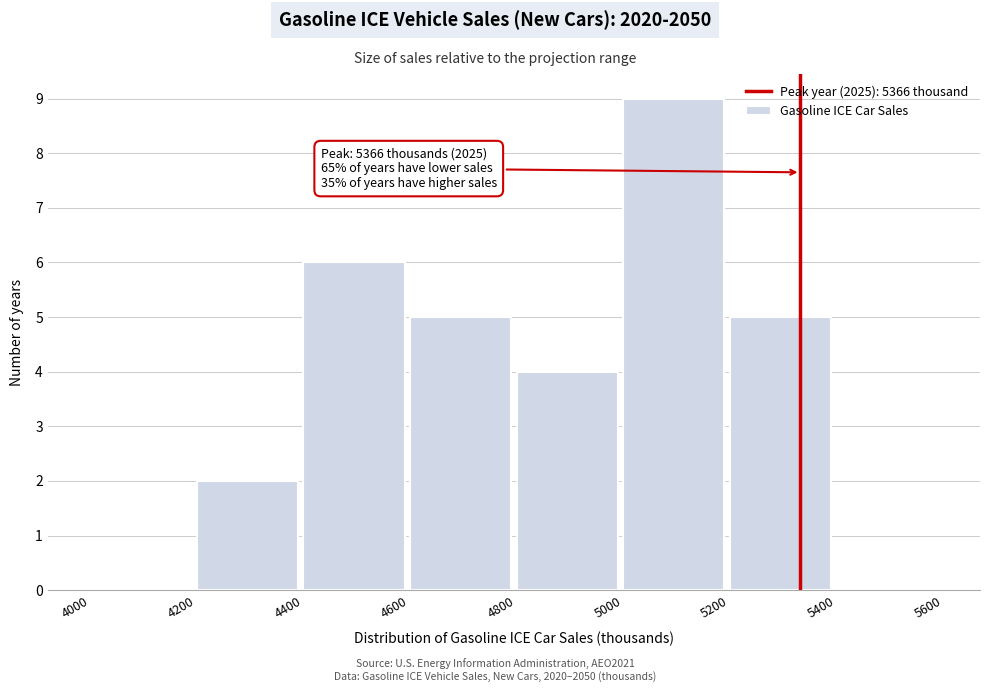

Which range on the x-axis has the tallest bar?

5000 to 5200